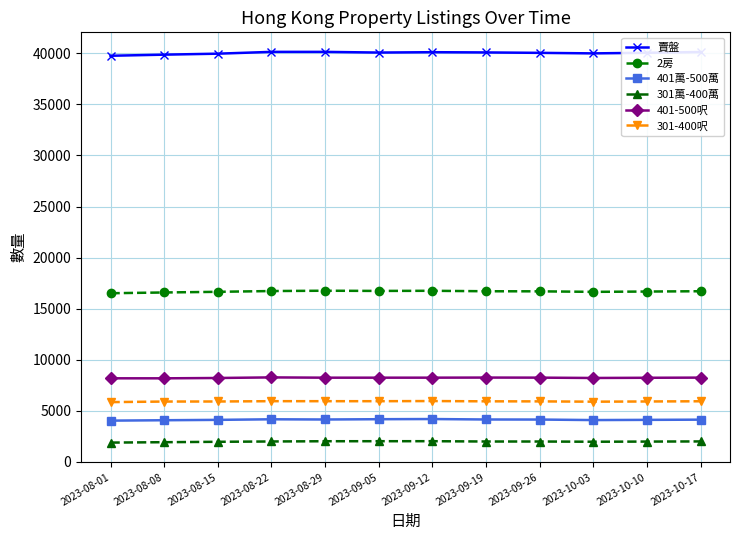

What is the minimum value for 301-400呎?

5857